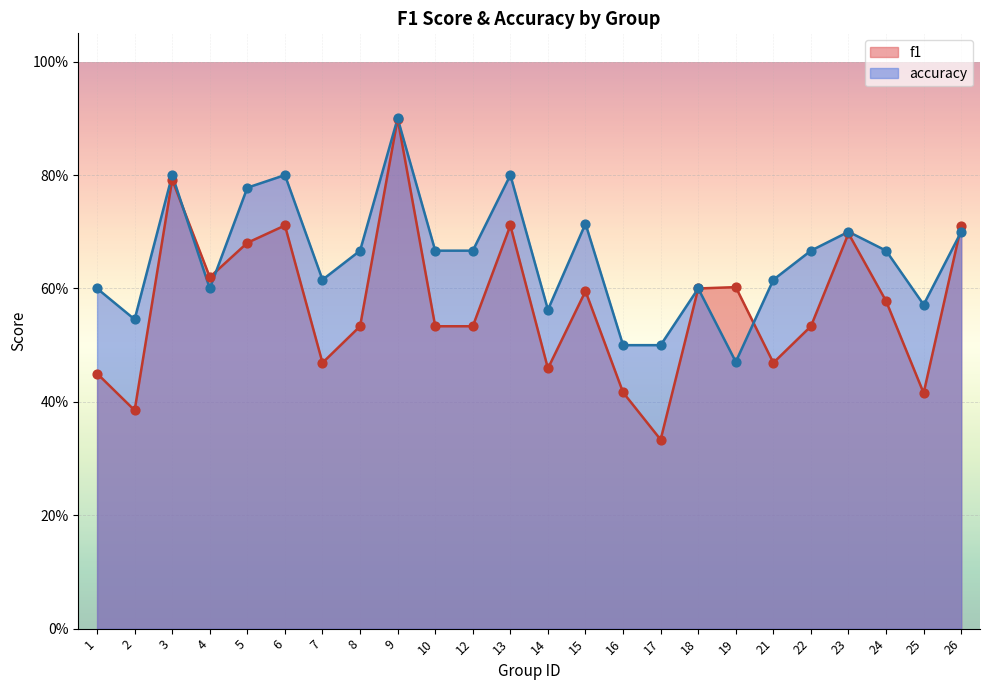

Which series has the widest spread of Y values?

f1